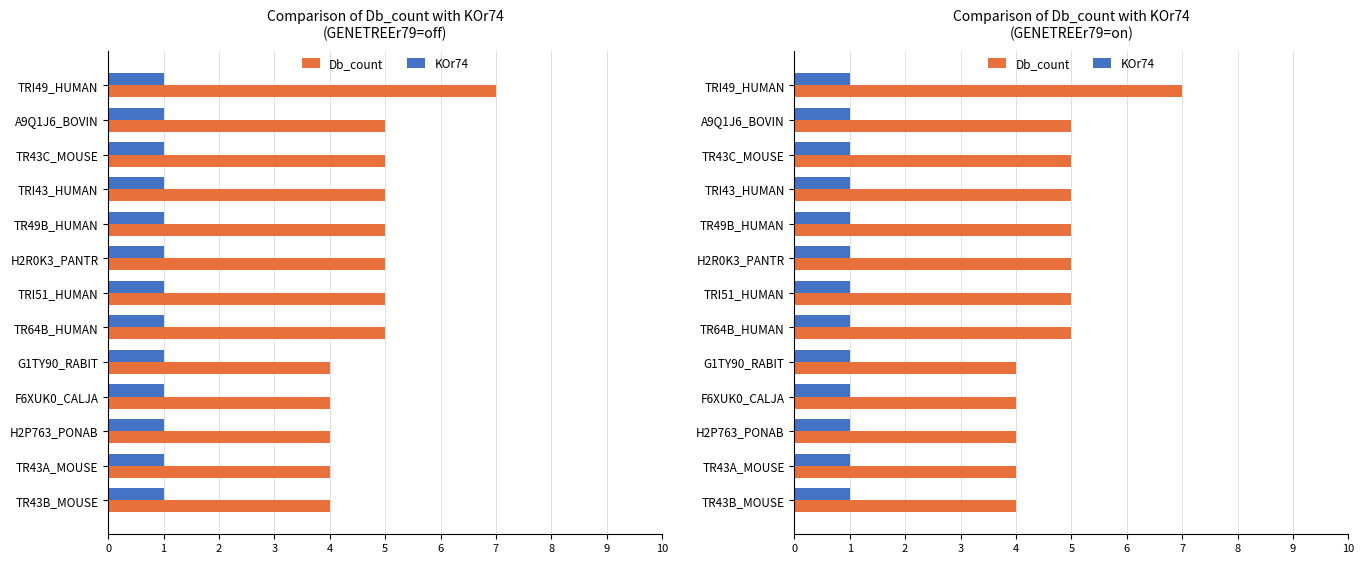

List the series in order of their overall mean, lowest first.

KOr74, Db_count